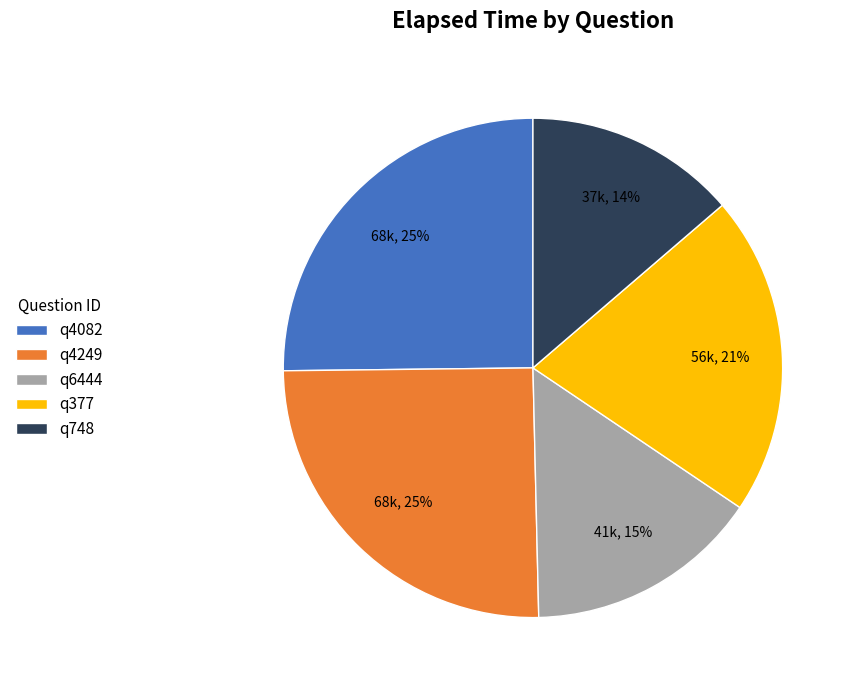

Combined, do q4249 and q377 account for over 50%?

No